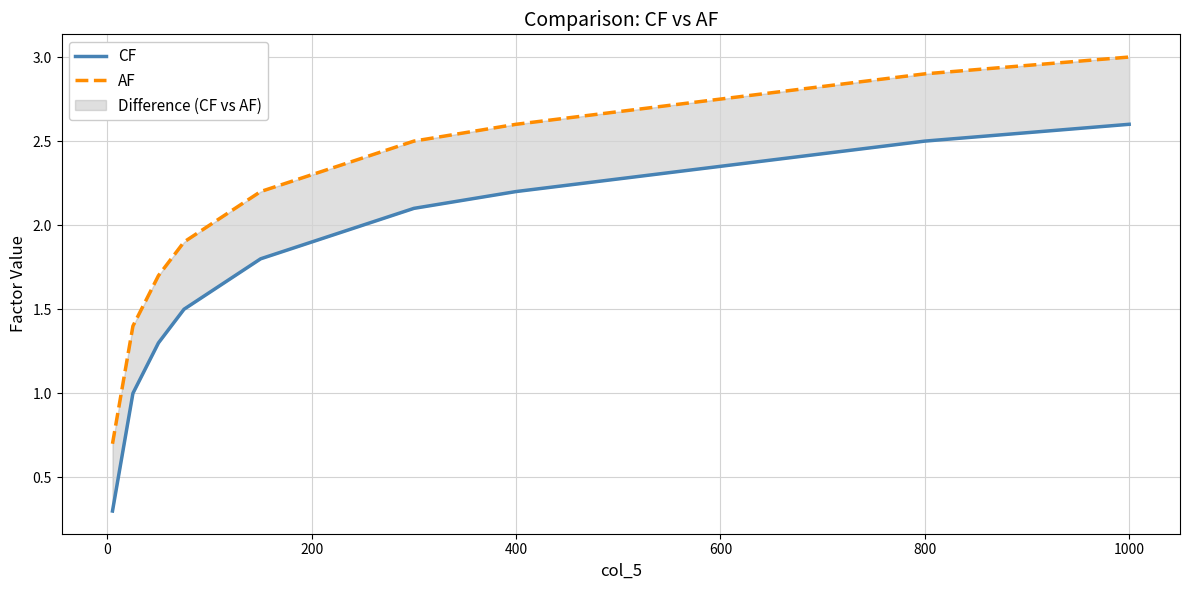

How many lines are shown in the chart?

2